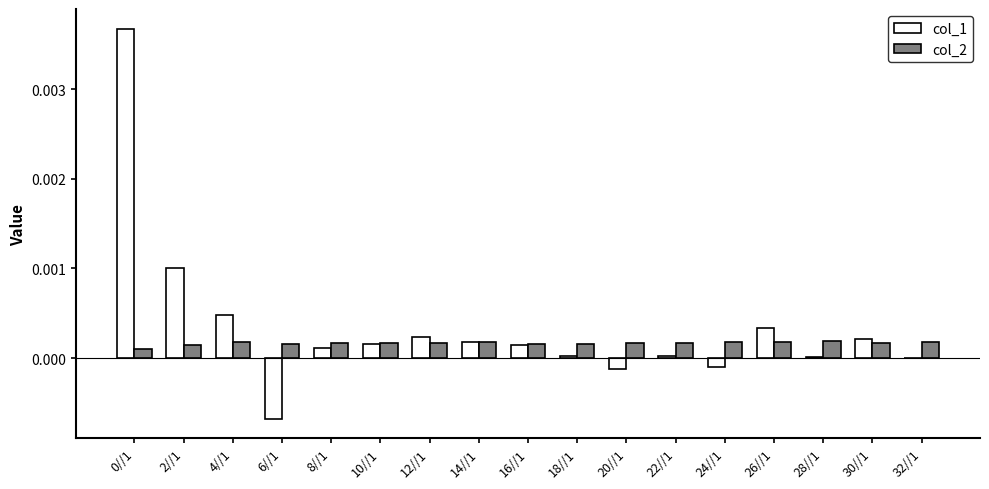

Is it true that col_2 equals 0.0 at 24//1?

True